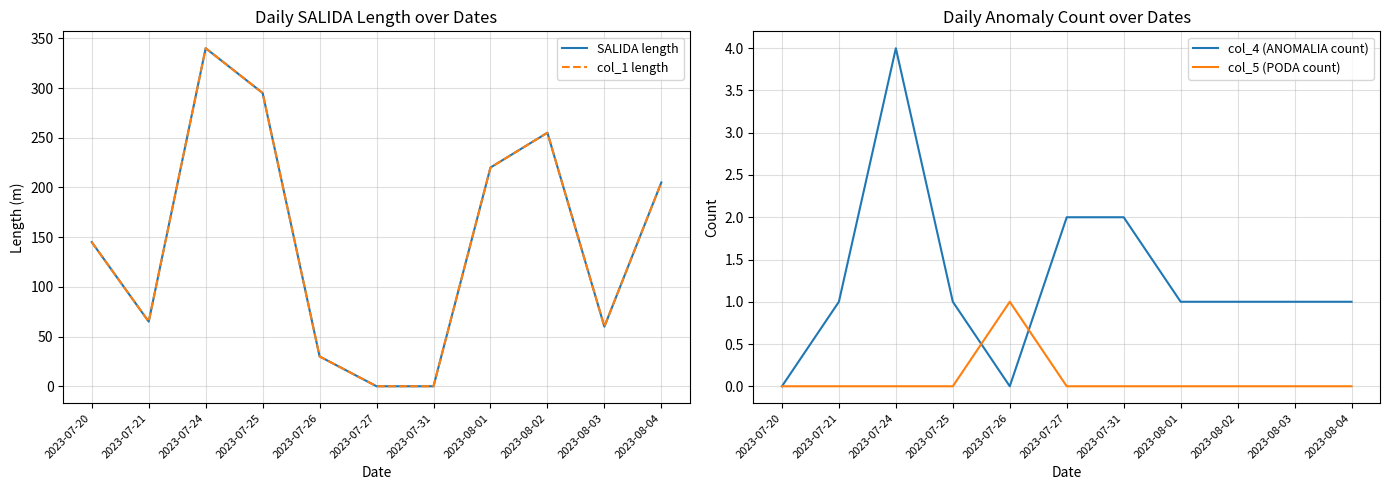

True or false: SALIDA length and col_5 (PODA count) cross at least once.

False